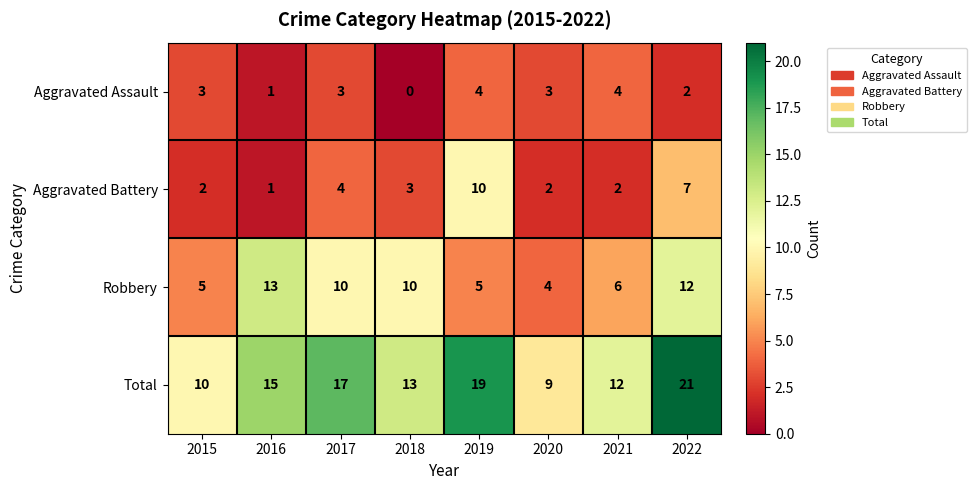

What is the difference between the Aggravated Battery values at 2015 and 2019?

8